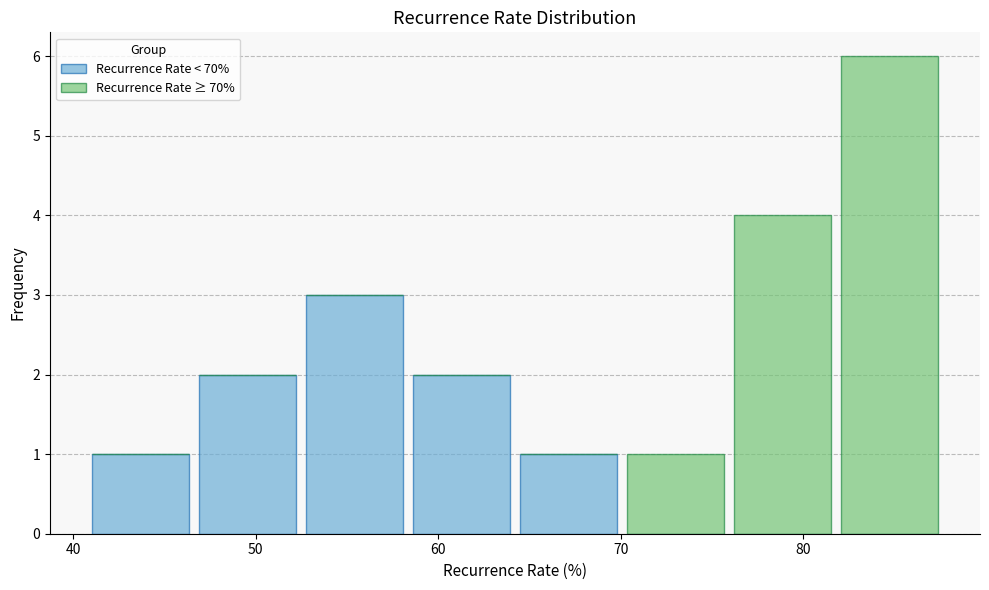

What is the total height of the stacked bar covering 58 to 64 on the x-axis? Neither the bar edges nor the heights are printed on the chart, so give them approximately, as read against the axes.

2